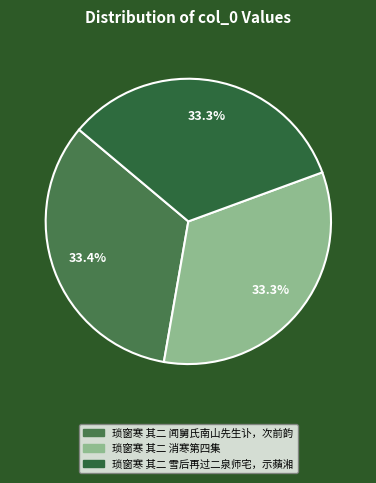

Which has a higher value, 琐窗寒 其二 雪后再过二泉师宅，示蘋湘 or 琐窗寒 其二 消寒第四集?

琐窗寒 其二 消寒第四集